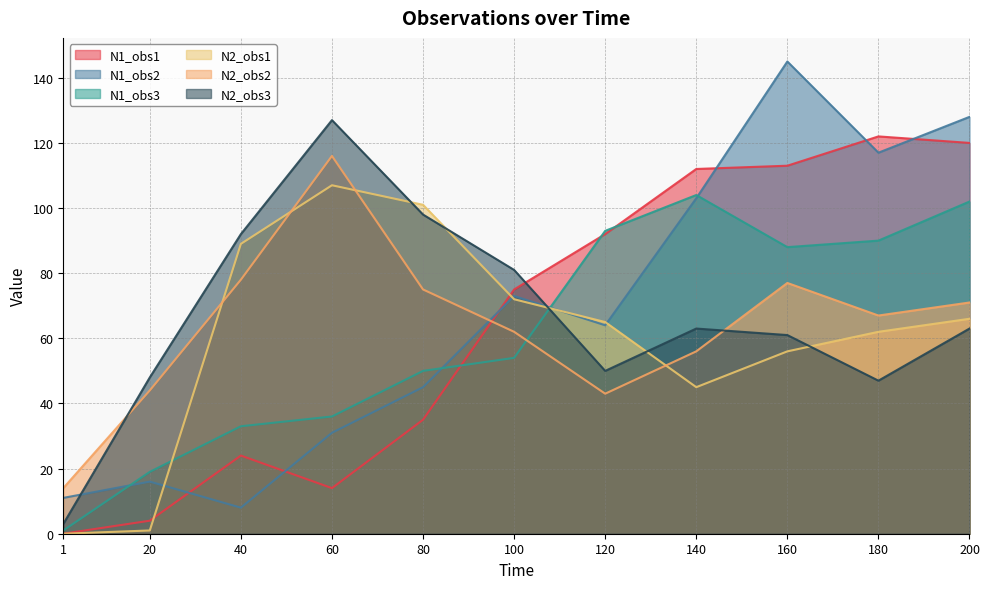

Which series has the widest spread of values?

N1_obs2